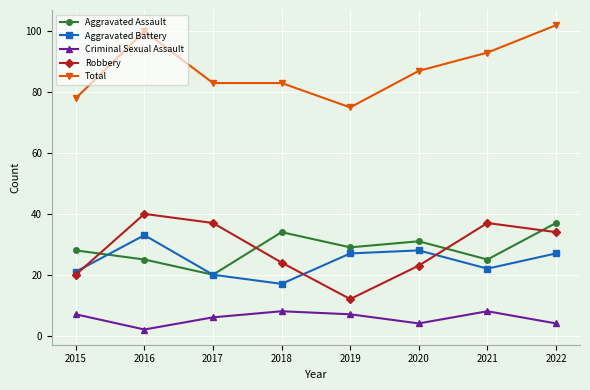

Does the chart have visible grid lines?

Yes